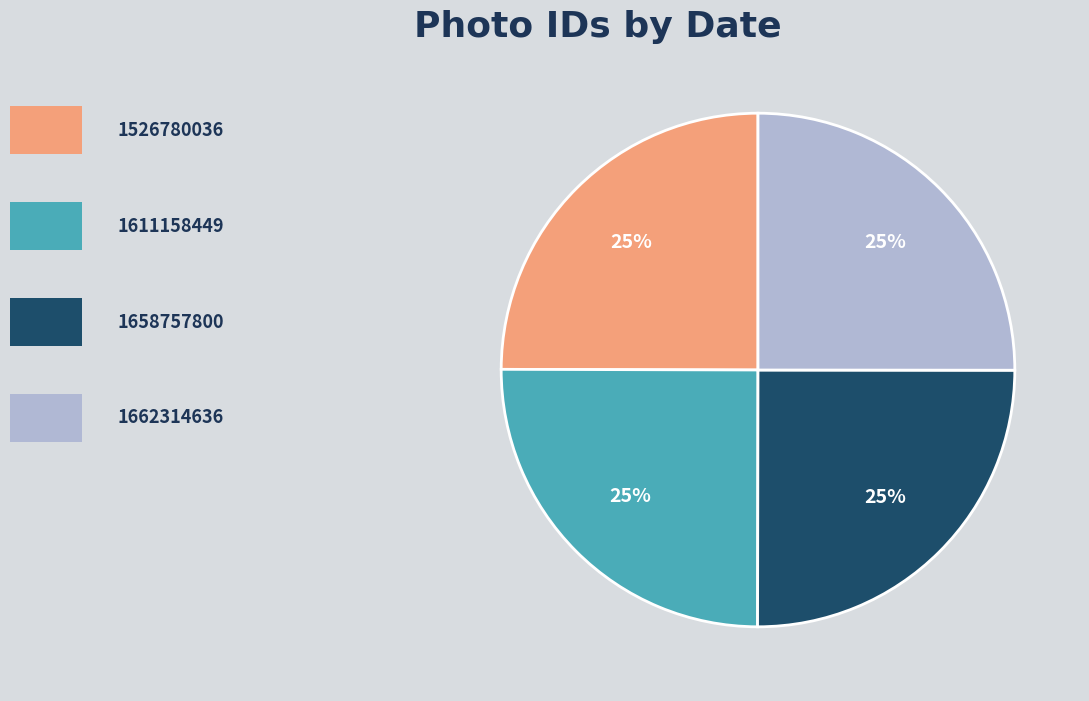

Is there a majority slice in this chart?

No